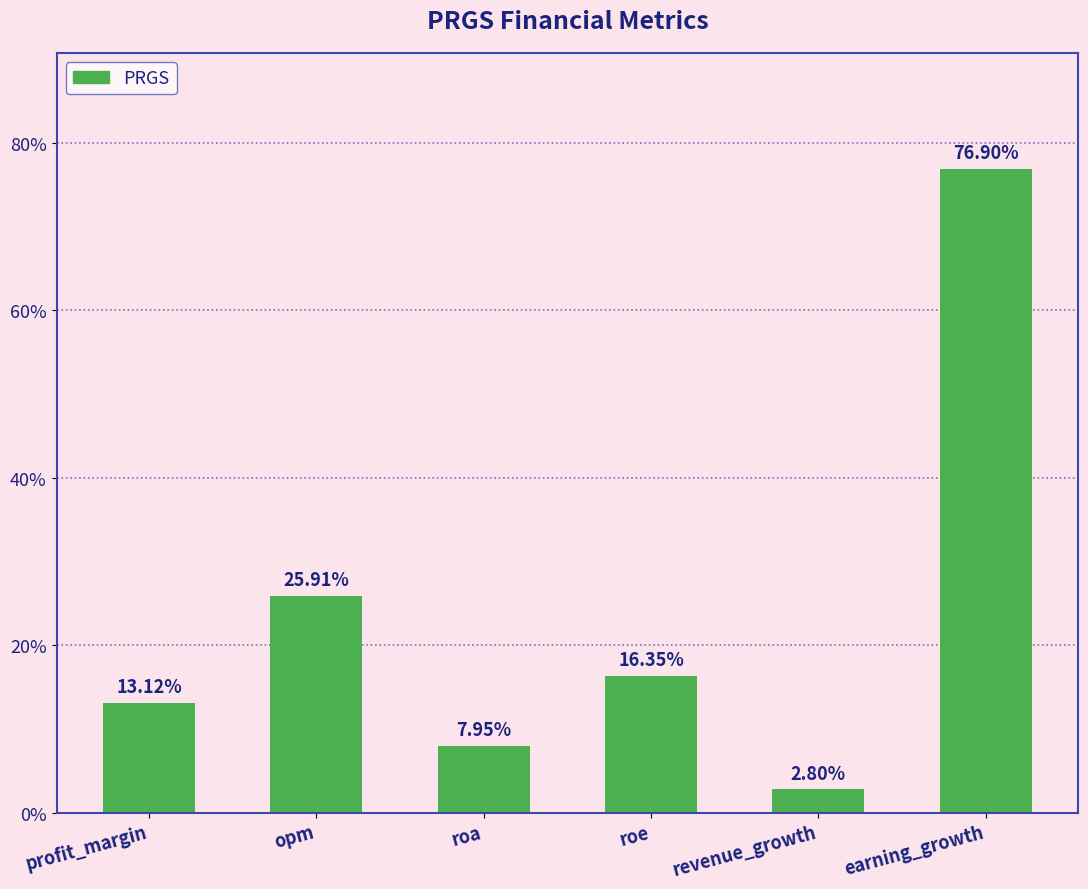

Where does the data first go above 16?

opm